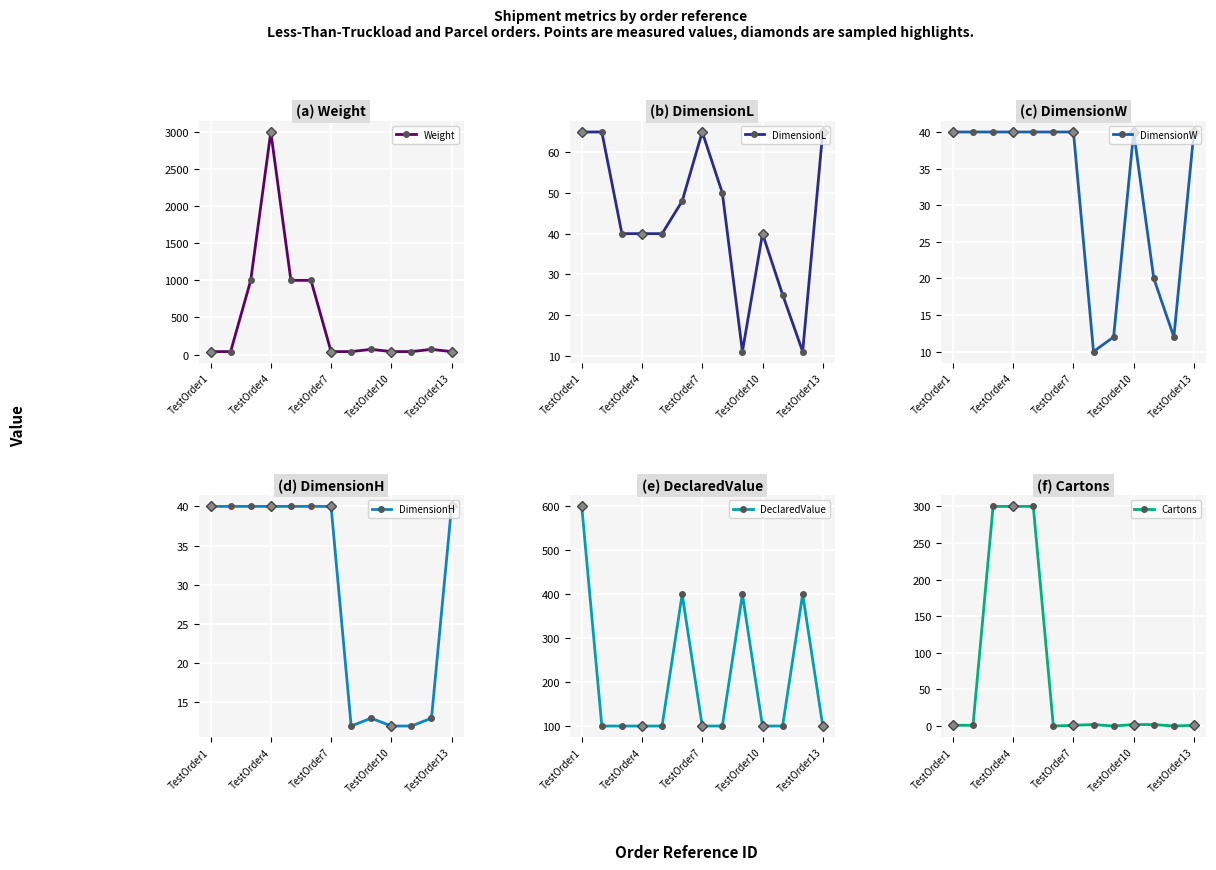

At which label does Weight reach its peak?

TestOrder4